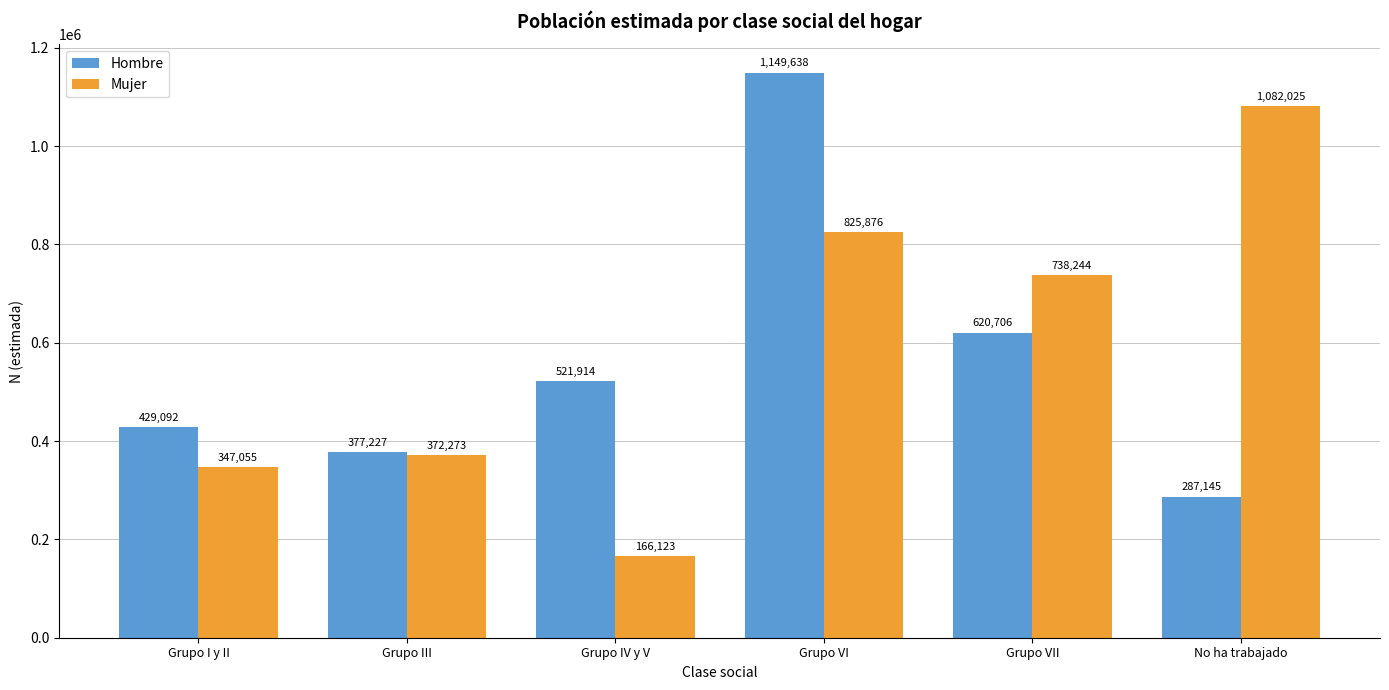

Where is Hombre nearest to the value 718391?

Grupo VII